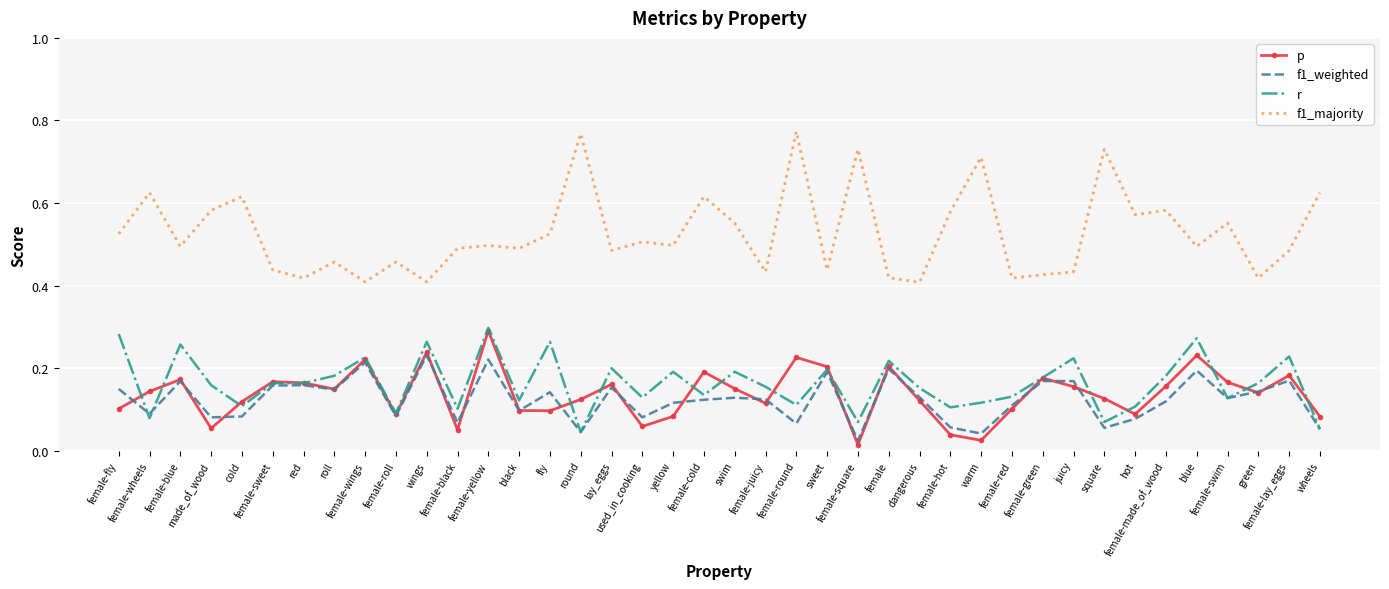

Which series has the widest spread of values?

f1_majority